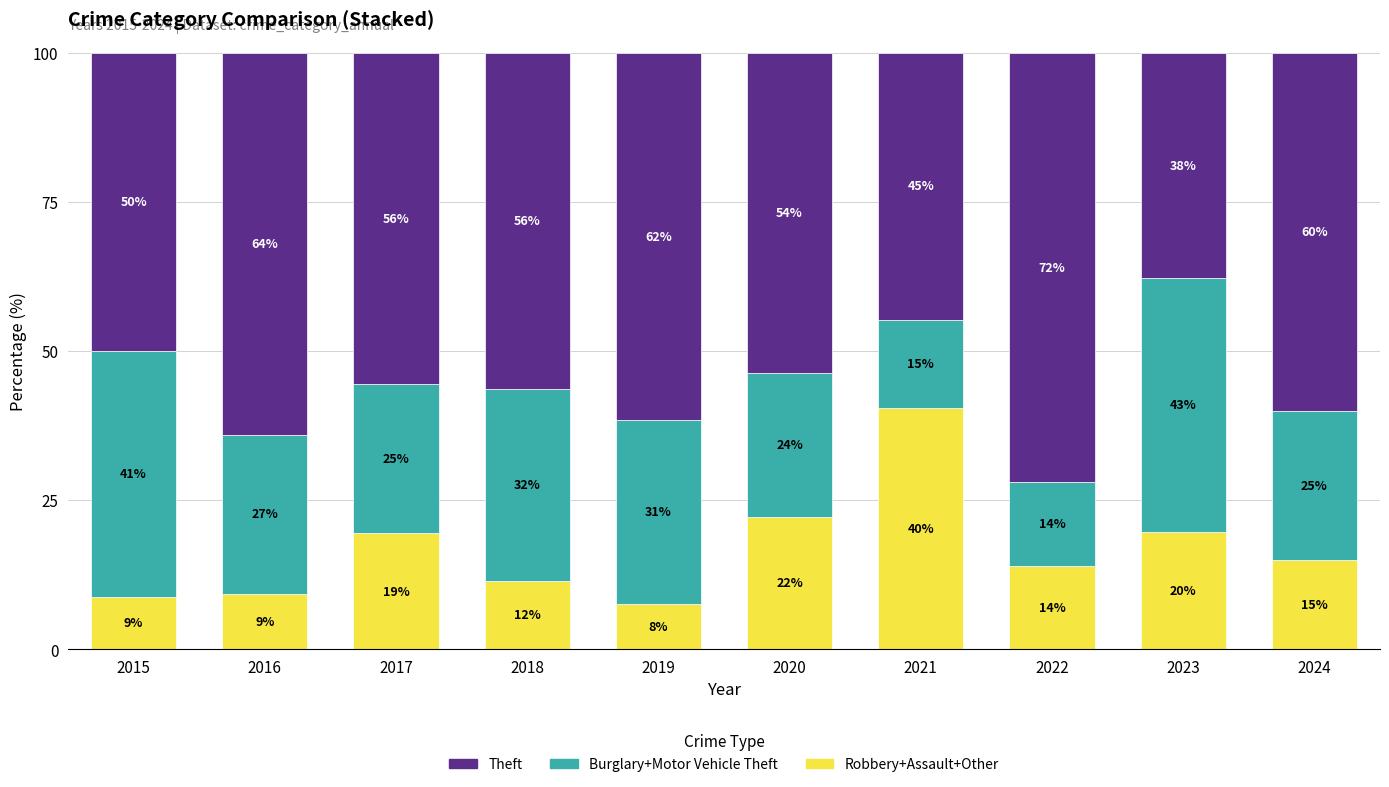

Does the chart contain any negative values?

No